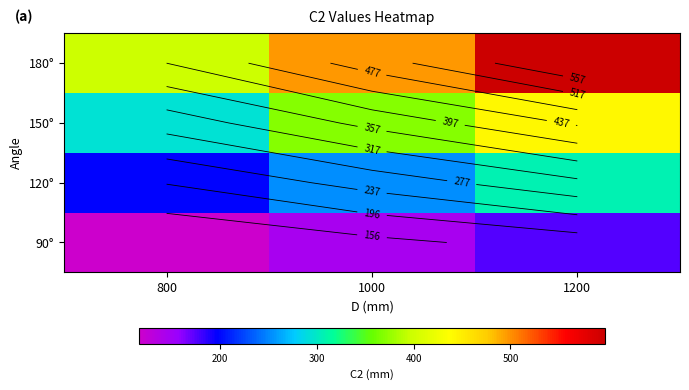

At how many categories does at least one series exceed 357?

3